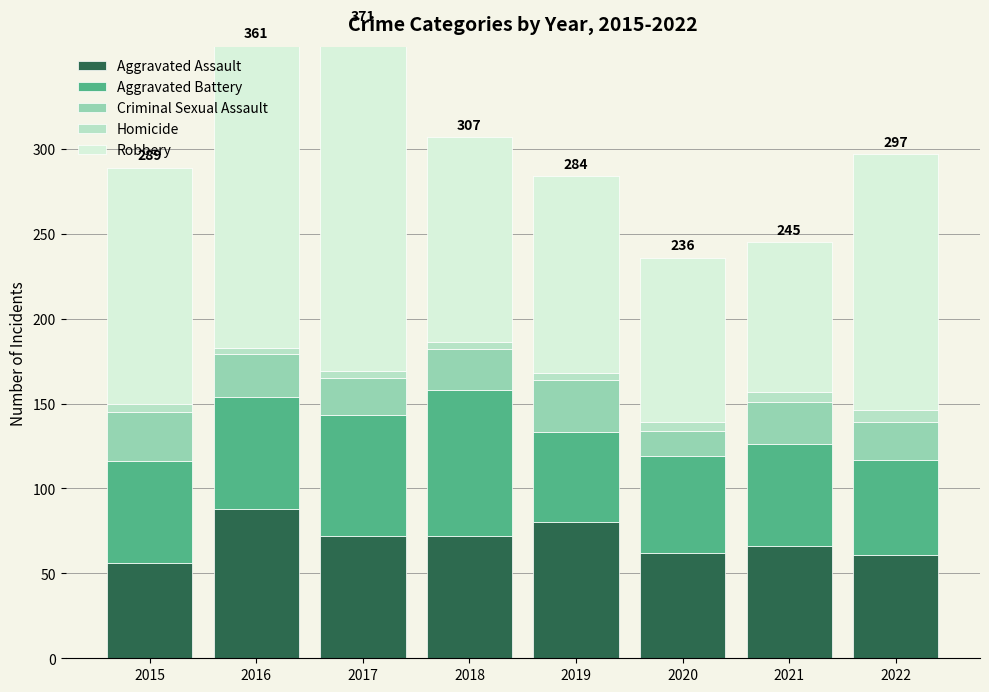

How many groups of bars are there?

8